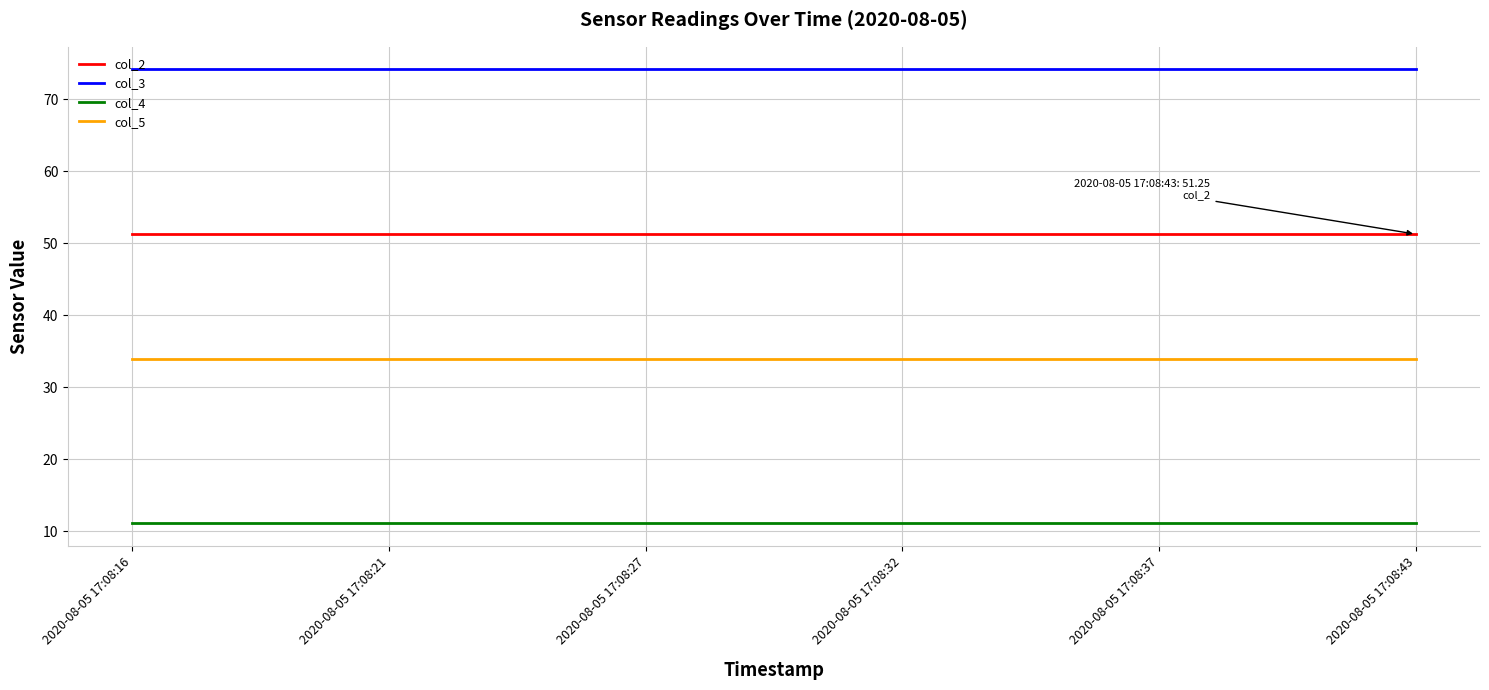

What is the sum of the col_2 values at 2020-08-05 17:08:43 and 2020-08-05 17:08:16?

102.5